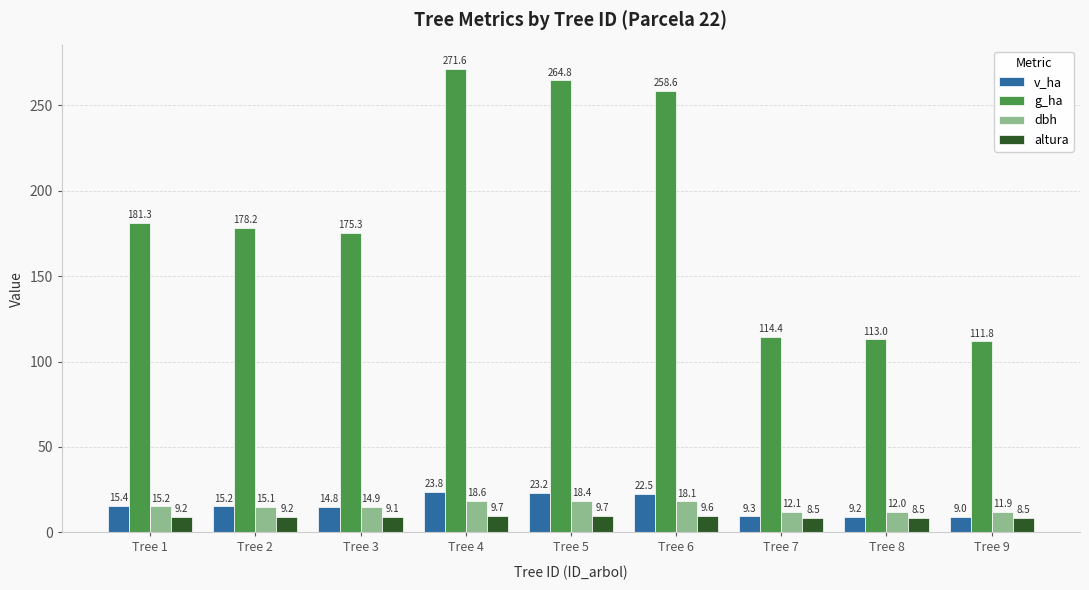

List the labels in order of g_ha value, largest first.

Tree 4, Tree 5, Tree 6, Tree 1, Tree 2, Tree 3, Tree 7, Tree 8, Tree 9